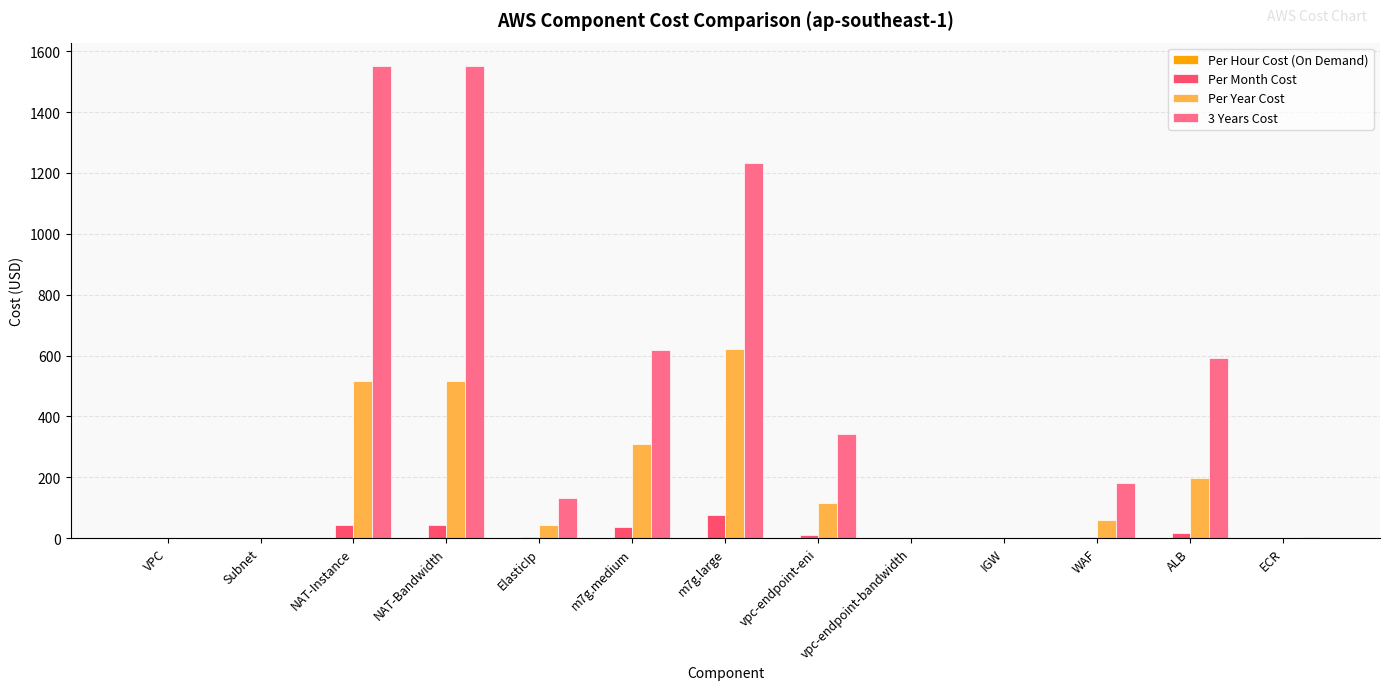

Is it true that 3 Years Cost equals 1076.3 at VPC?

False